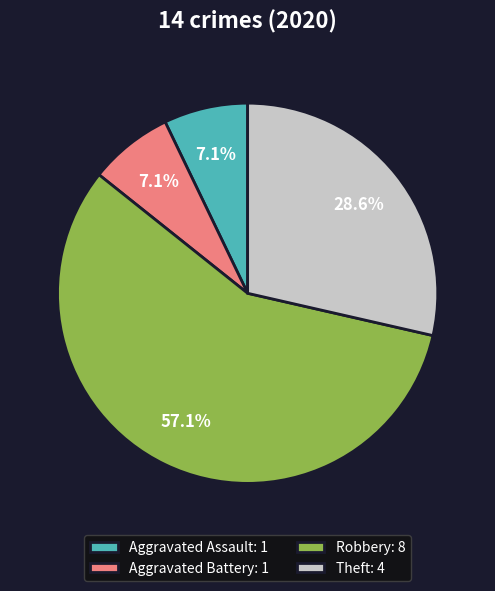

What percentage is NOT represented by Aggravated Assault: 1?

92.9%